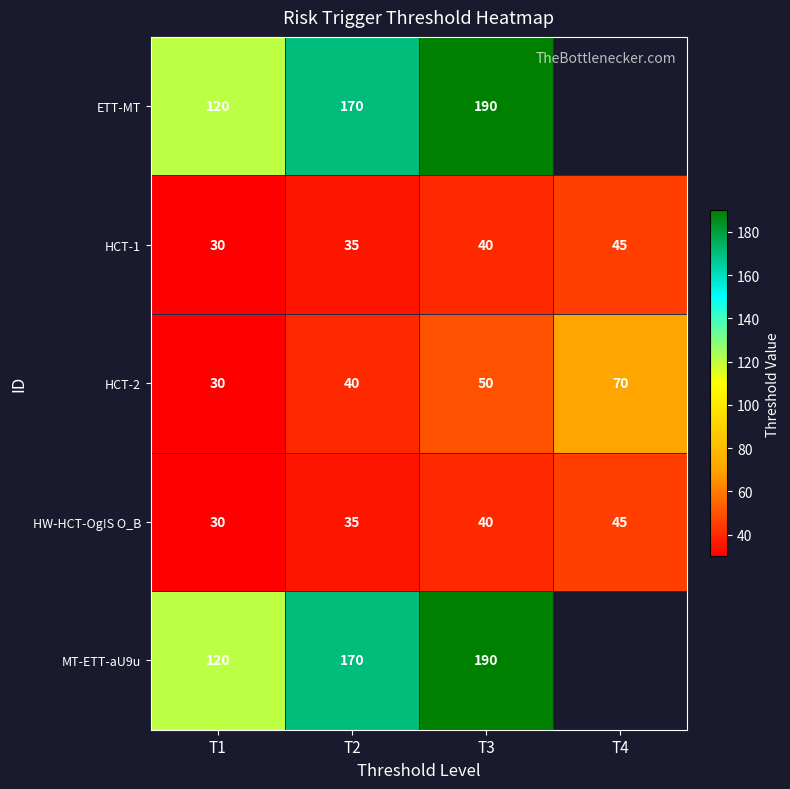

What is the difference between the maximum and minimum values in the HW-HCT-Og!S O_B series?

15